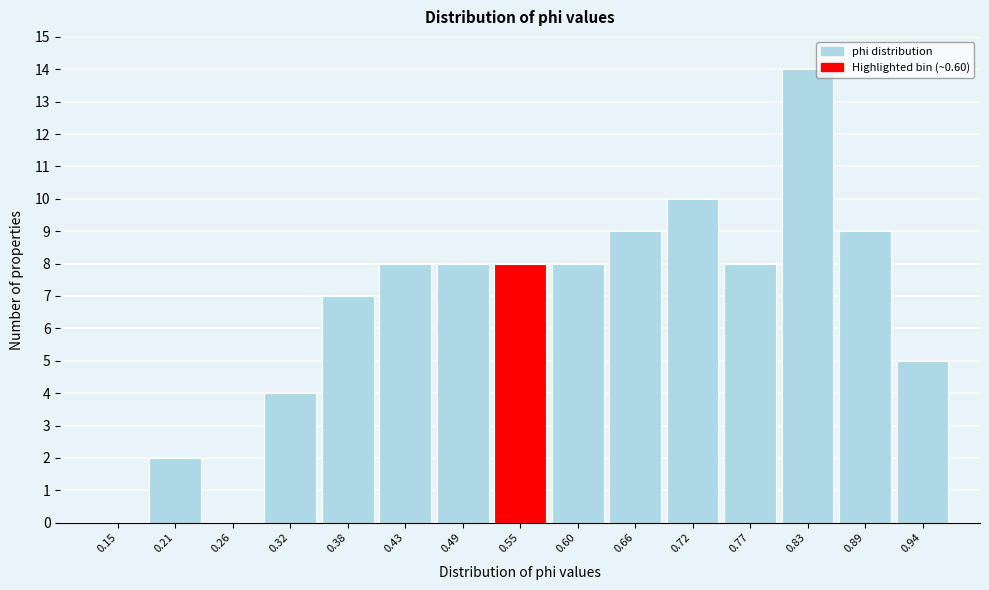

Reading left to right, what are all the values shown in this chart?

0.15=0	0.21=2	0.26=0	0.32=4	0.38=7	0.43=8	0.49=8	0.55=8	0.60=8	0.66=9	0.72=10	0.77=8	0.83=14	0.89=9	0.94=5